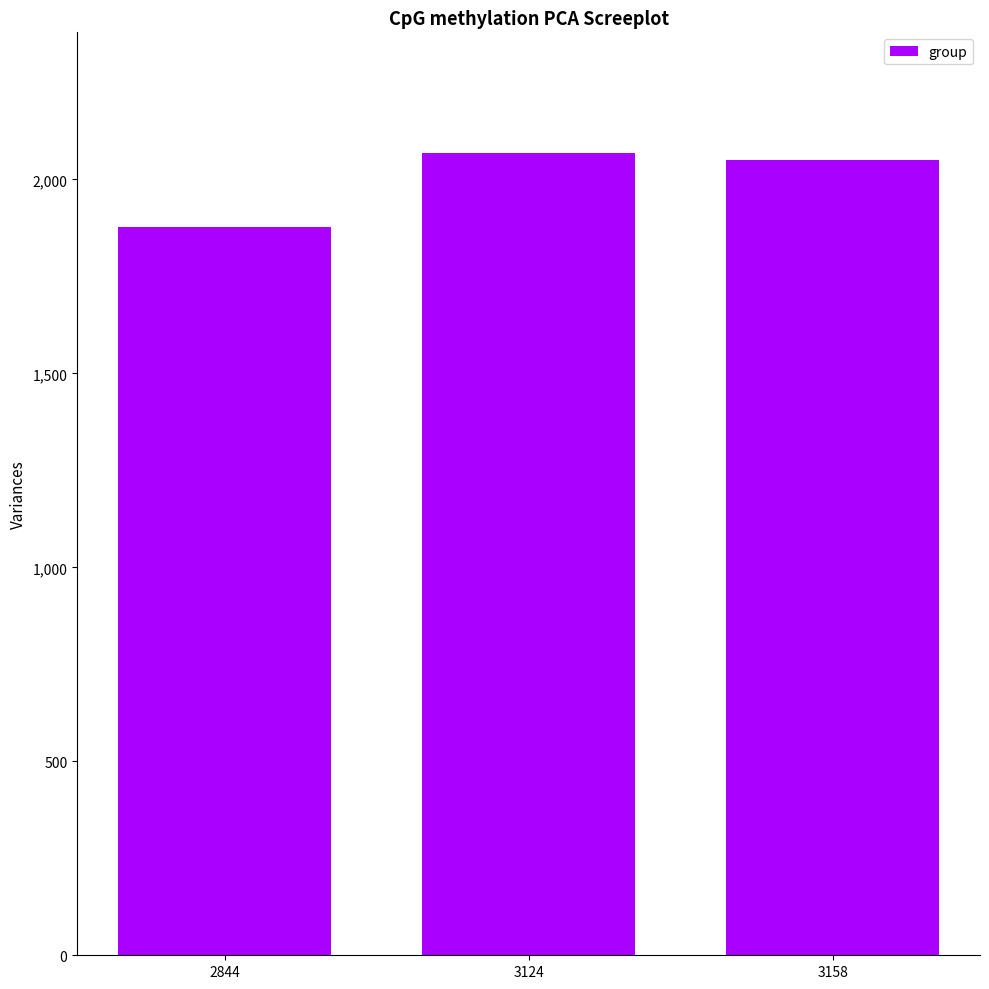

Is it true that the value at 3124 is 1032?

False